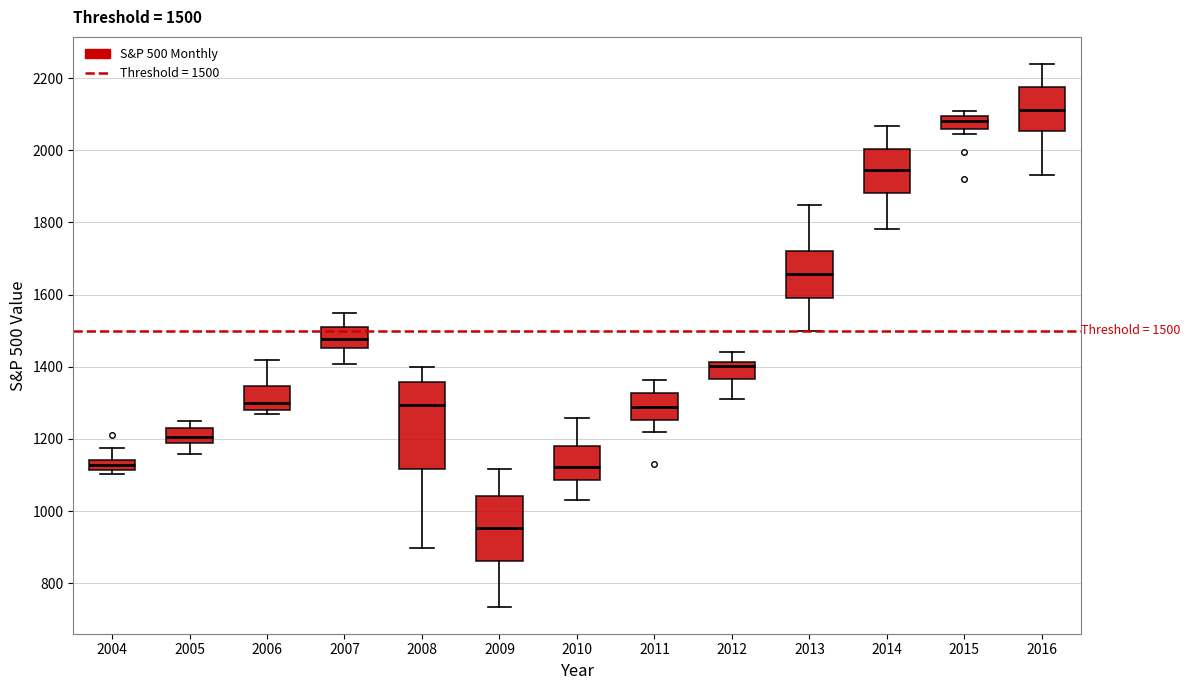

Which box is the tallest, from its lower edge to its upper edge?

2008